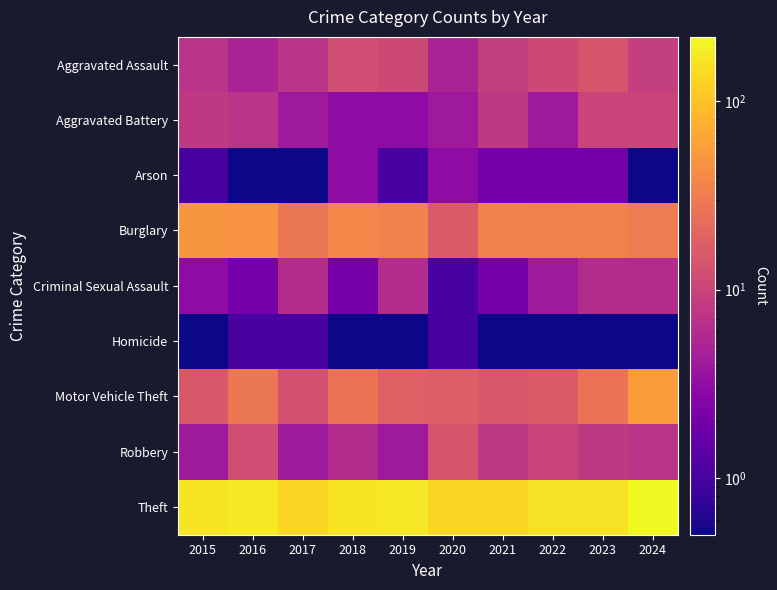

What is the minimum value shown in the chart?

0.5